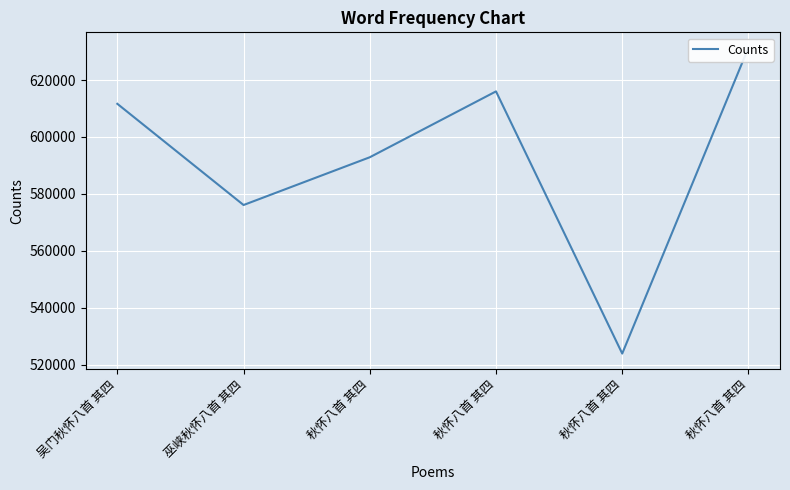

What is the label of the 1st point from the left?

吴门秋怀八首 其四